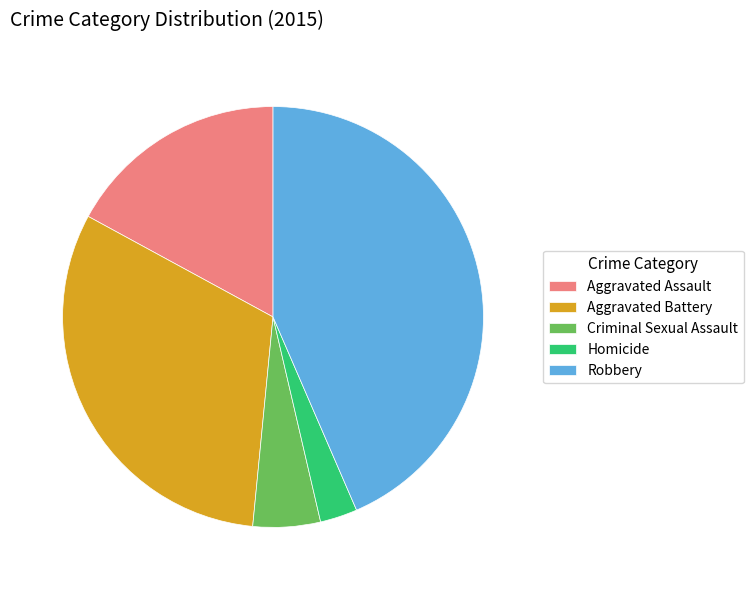

Do Robbery and Aggravated Assault together represent more than half of the pie?

Yes